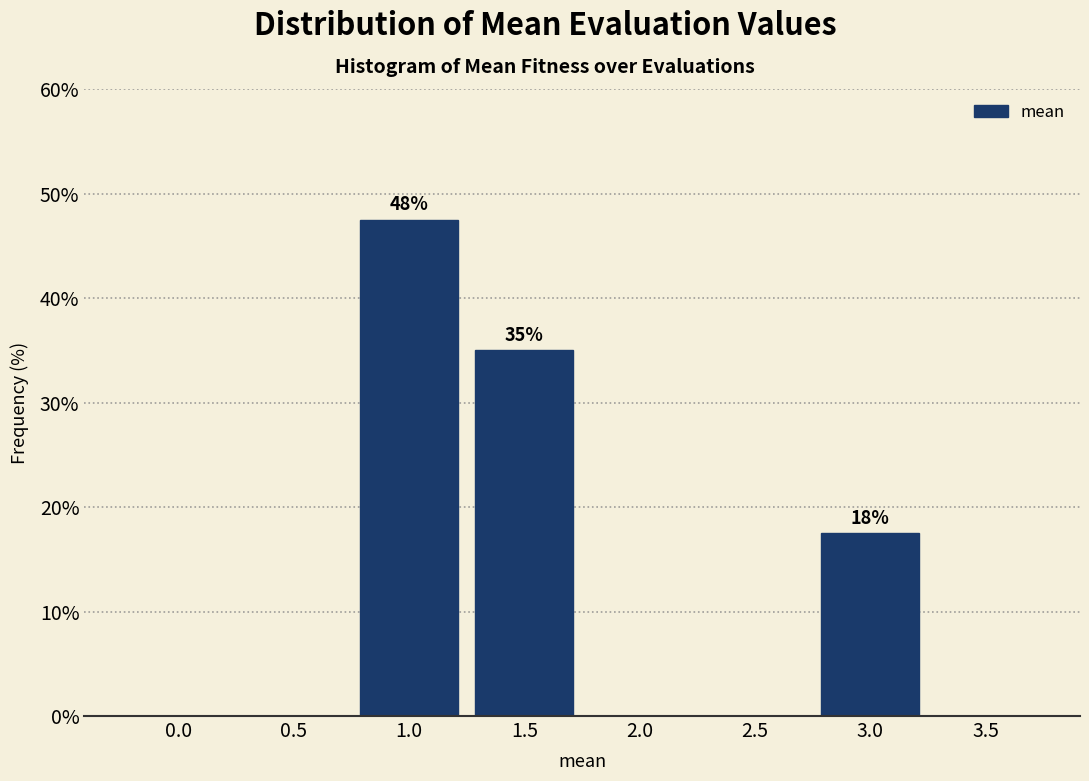

Reading left to right, extract all data points from this chart.

0.0=0.0	0.5=0.0	1.0=47.5	1.5=35.0	2.0=0.0	2.5=0.0	3.0=17.5	3.5=0.0